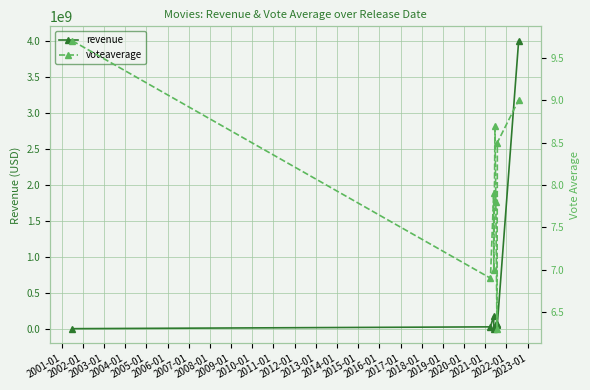

What is the maximum value for revenue?

4000000000